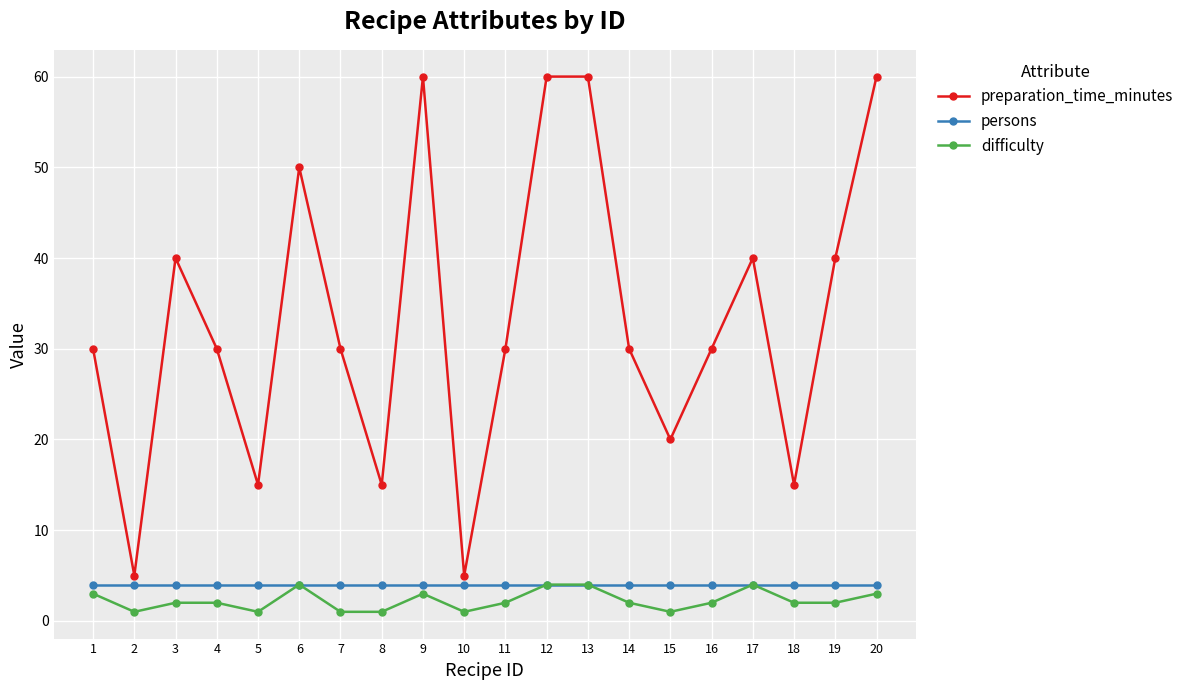

What are all the series names shown in the legend?

preparation_time_minutes, persons, difficulty